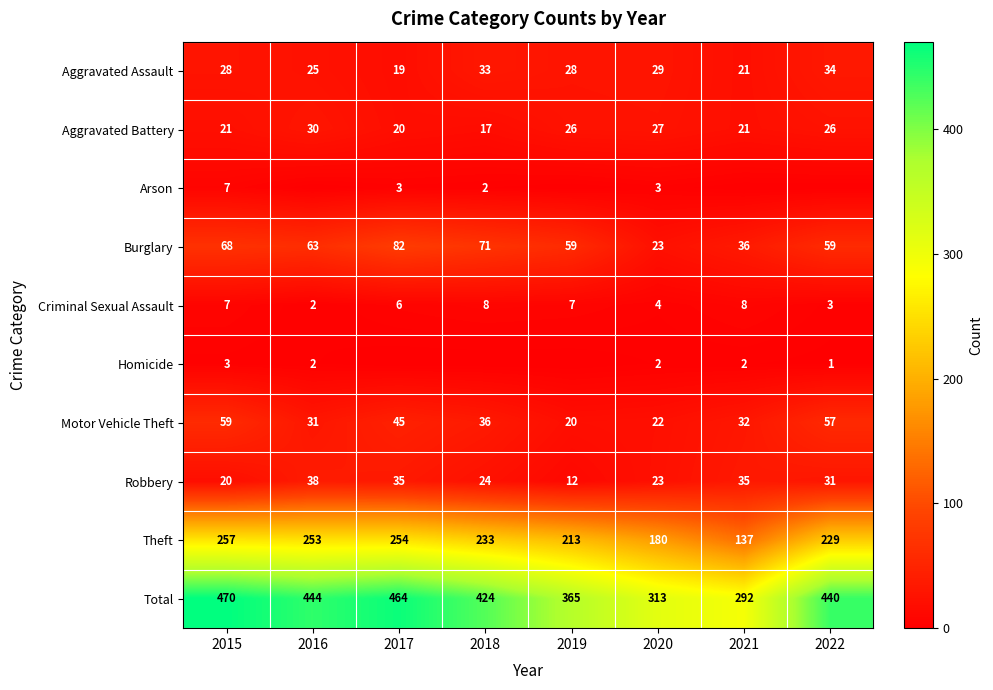

Count the number of categories in the chart.

8